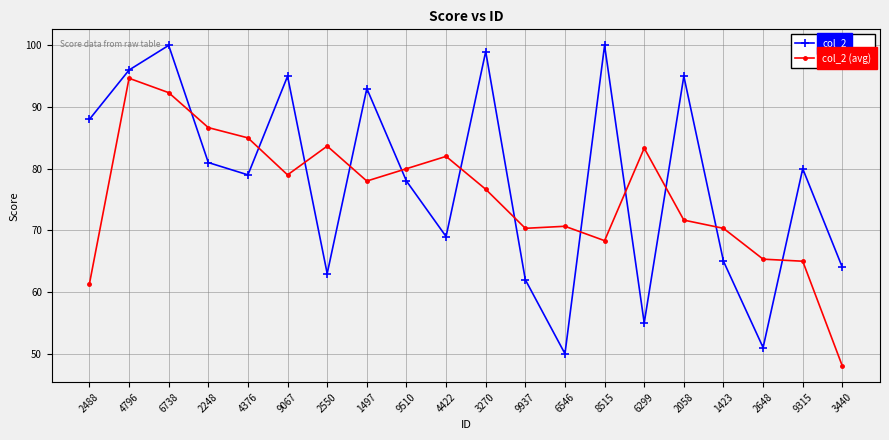

What is the minimum value for col_2 (avg)?

48.0